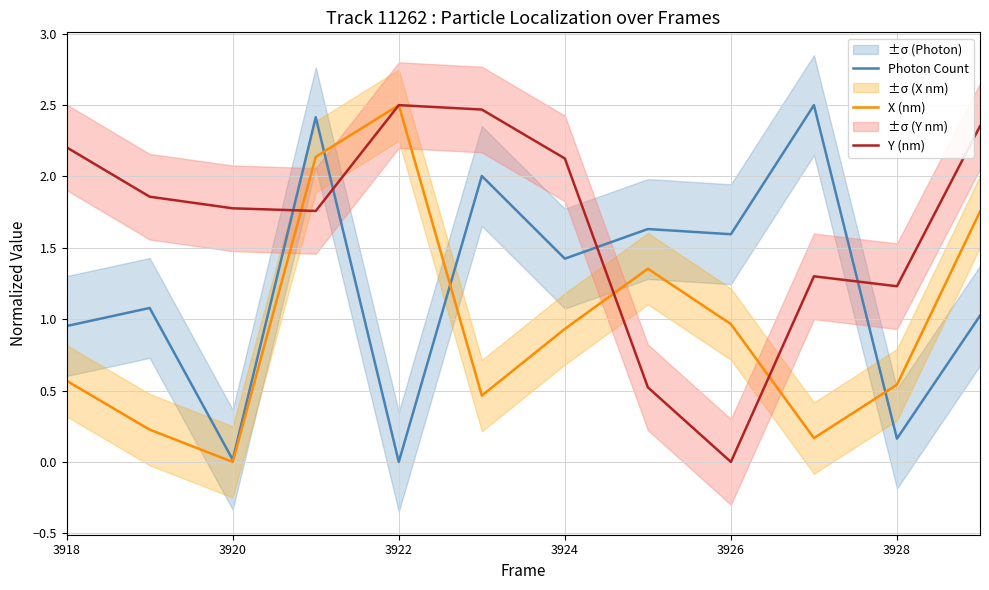

True or false: X (nm) has a value of 0.6 at 3918.

True